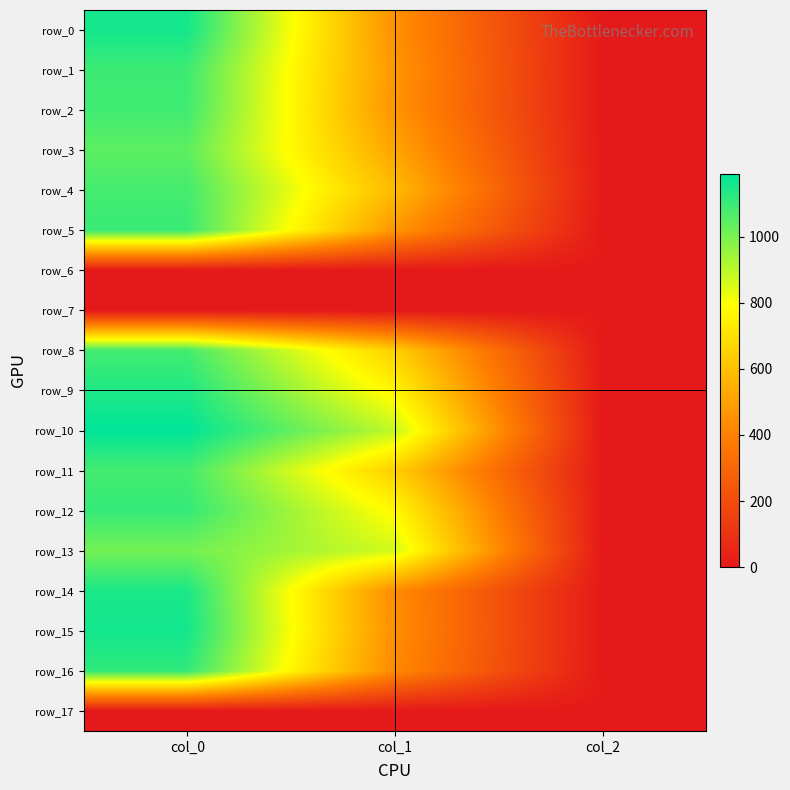

Reading left to right, extract all data points from this chart.

row_0: 1156.7	452.2	2.0
row_1: 1093.3	469.1	2.0
row_2: 1090.0	462.4	2.0
row_3: 1043.3	513.0	2.0
row_4: 1083.3	580.5	2.0
row_5: 1100.0	469.1	2.0
row_6: 0.0	0.0	0.0
row_7: 0.0	0.0	0.0
row_8: 1083.3	648.0	2.0
row_9: 1140.0	762.8	2.0
row_10: 1190.0	887.6	2.0
row_11: 1083.3	644.6	2.0
row_12: 1106.7	776.2	2.0
row_13: 1010.0	864.0	2.0
row_14: 1146.7	438.8	2.0
row_15: 1160.0	445.5	2.0
row_16: 1113.3	428.6	2.0
row_17: 0.0	0.0	0.0